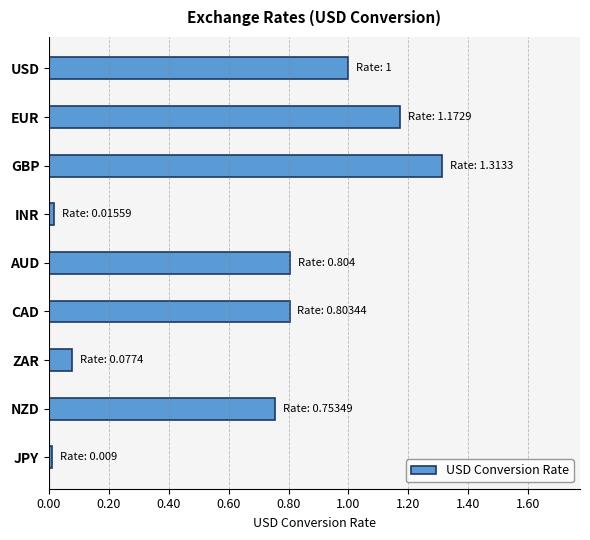

What is the sum of all values?

5.9